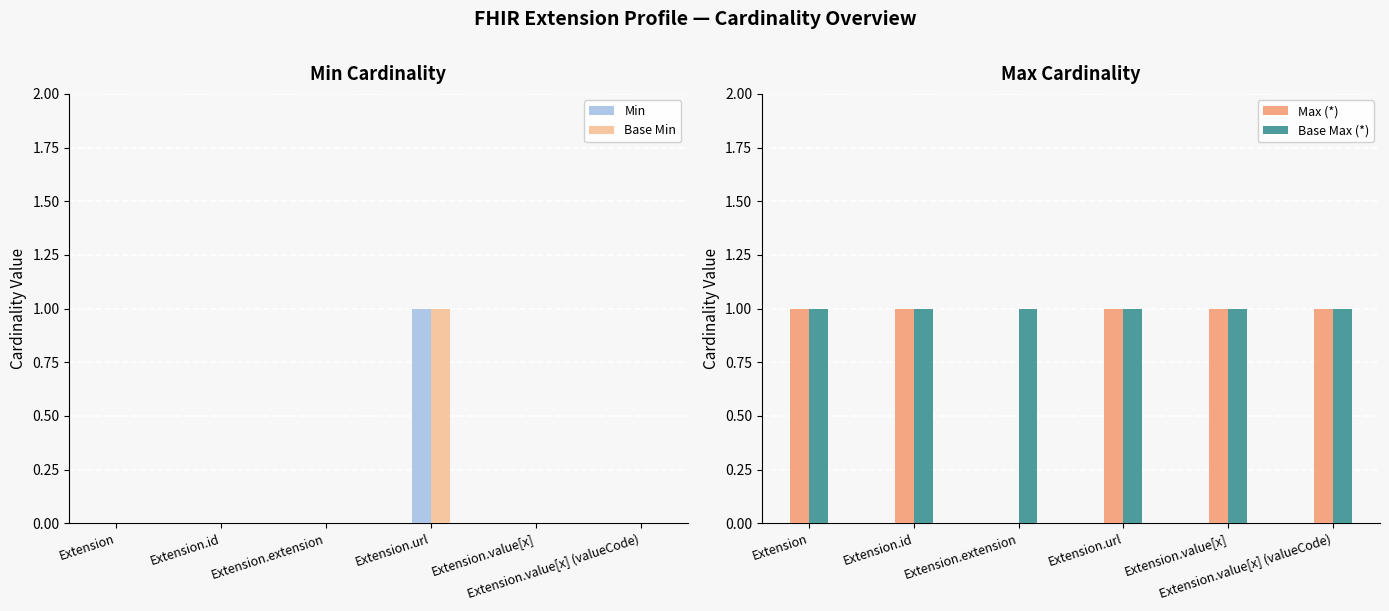

Reading right to left, transcribe all the data shown in this chart.

Min: 0	0	1	0	0	0
Base Min: 0	0	1	0	0	0
Max (*): 1	1	1	0	1	1
Base Max (*): 1	1	1	1	1	1